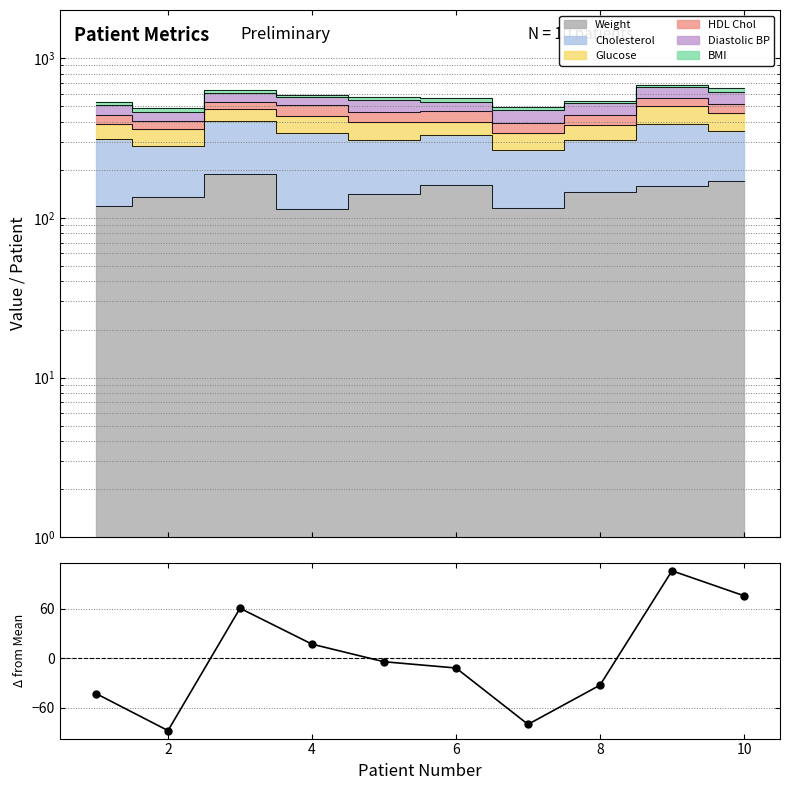

Reading left to right, list all the values displayed in this chart.

-43.0	-88.1	60.8	17.1	-4.3	-11.9	-80.5	-32.8	106.4	76.0